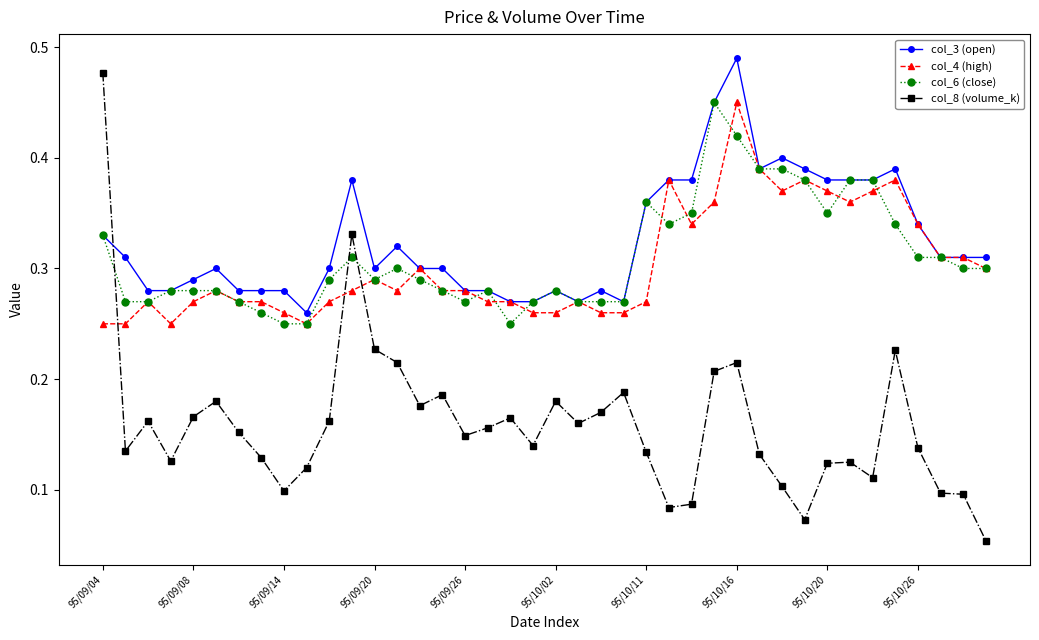

How many col_6 (close) values are between 0 and 1?

40